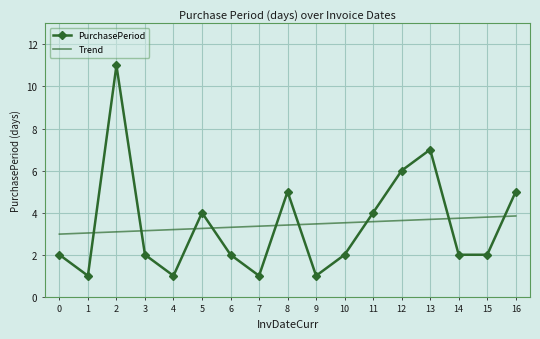

Which series has the largest range (max minus min)?

PurchasePeriod